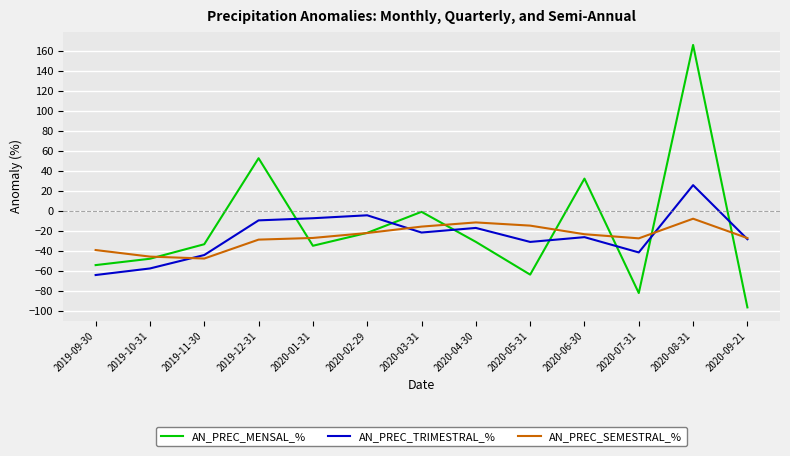

Which series has the widest spread of values?

AN_PREC_MENSAL_%